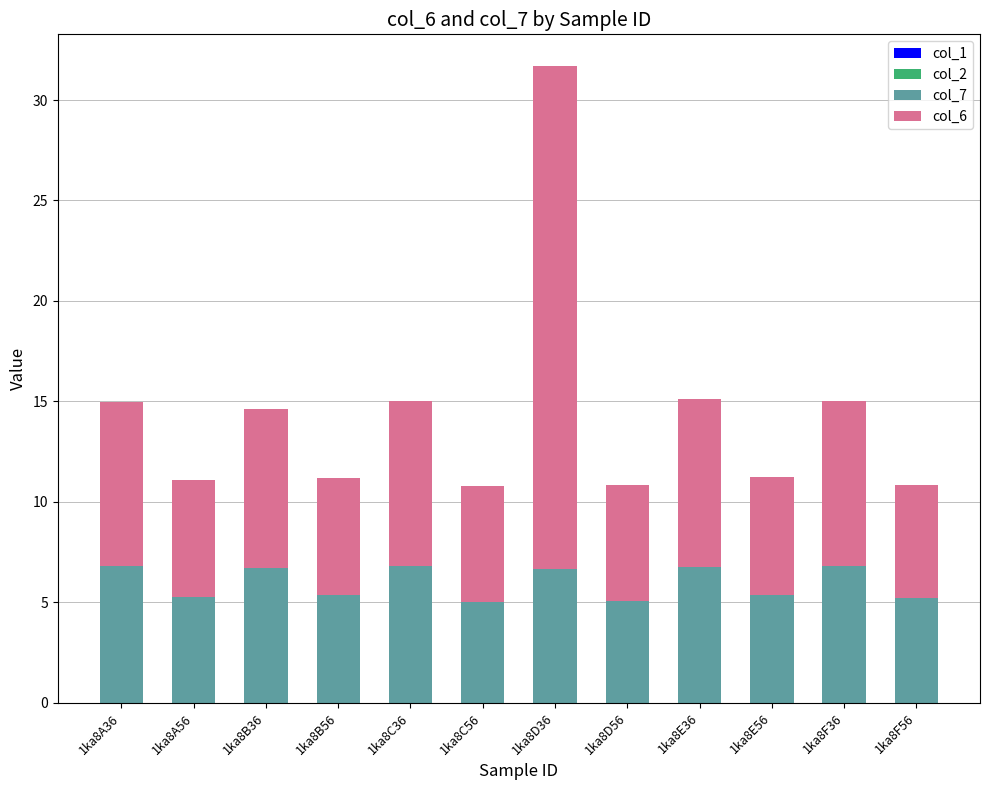

The col_7 series shows 5.3 at 1ka8A56. True or false?

True